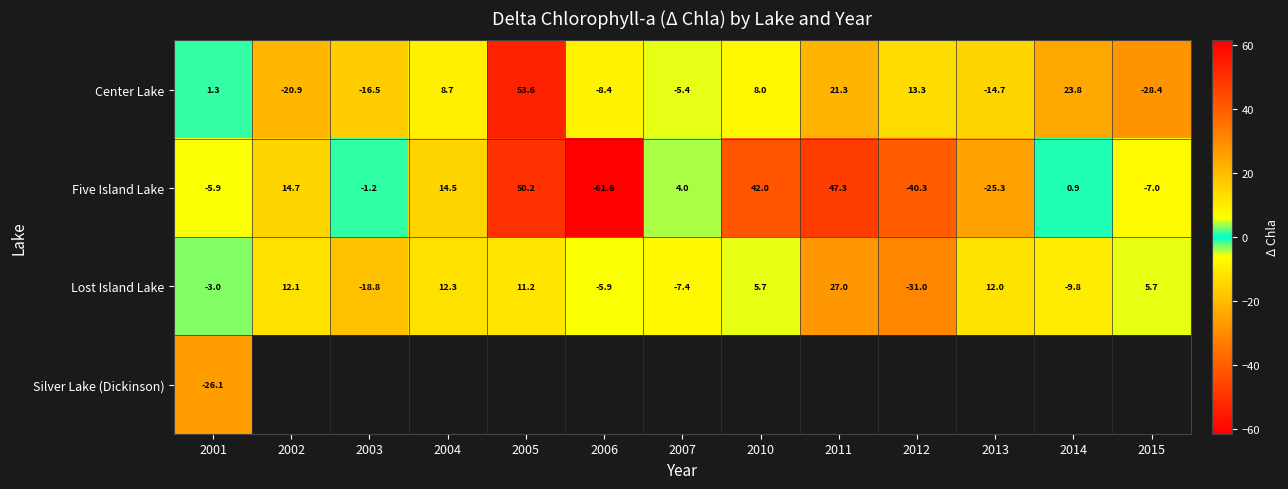

What is the approximate value of Five Island Lake at 2012?

-40.3